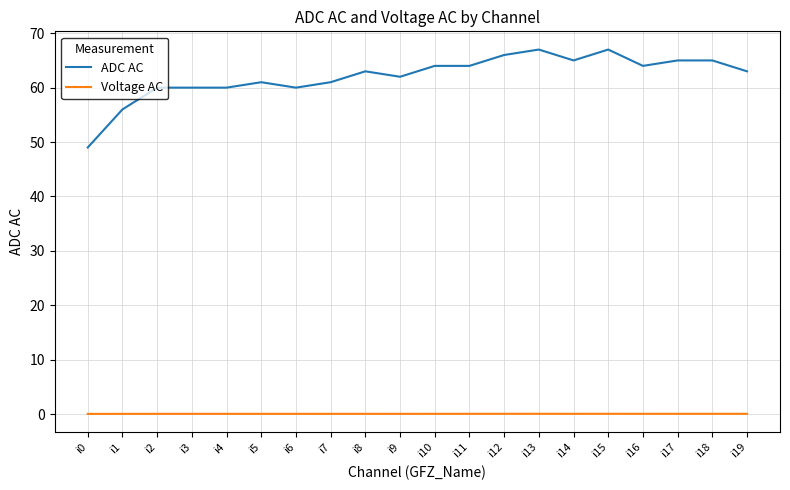

Rank the series by their maximum value, from highest to lowest.

ADC AC, Voltage AC